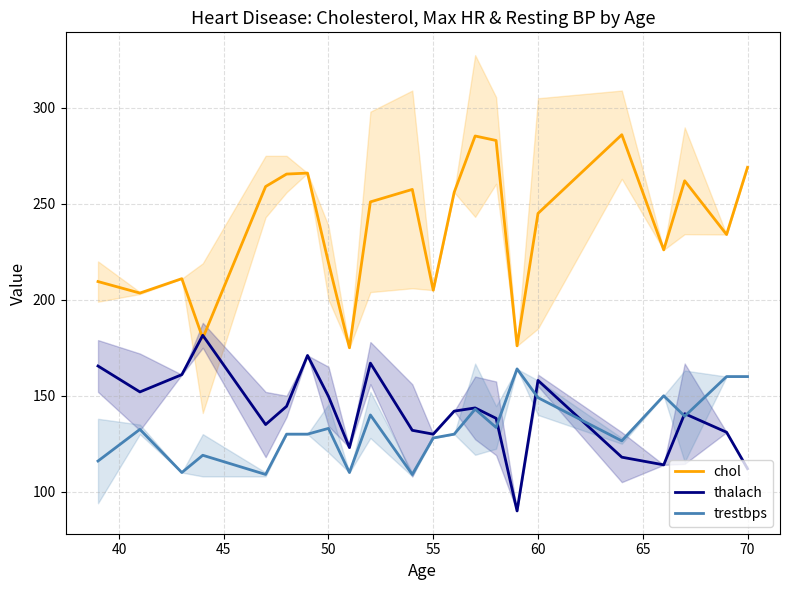

At how many categories does at least one series exceed 271?

3